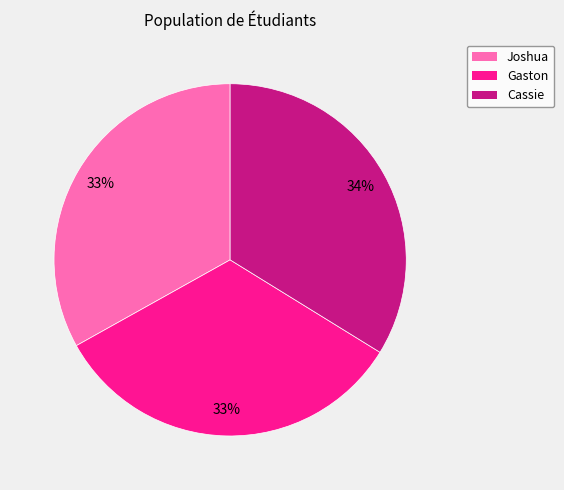

Is the sum of Joshua and Cassie greater than half?

Yes